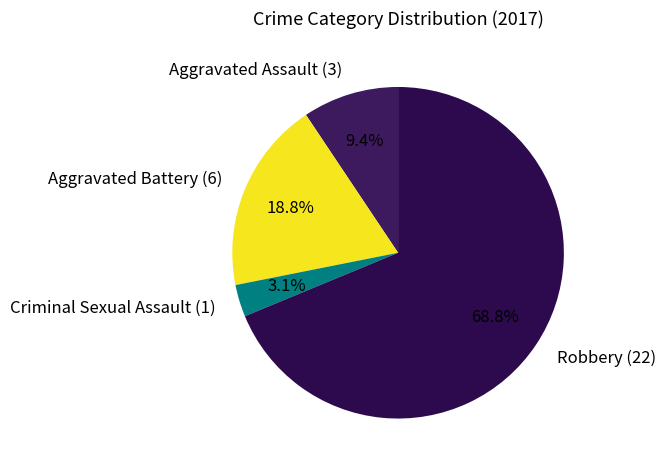

To the nearest percent, what portion does Aggravated Assault represent?

9%